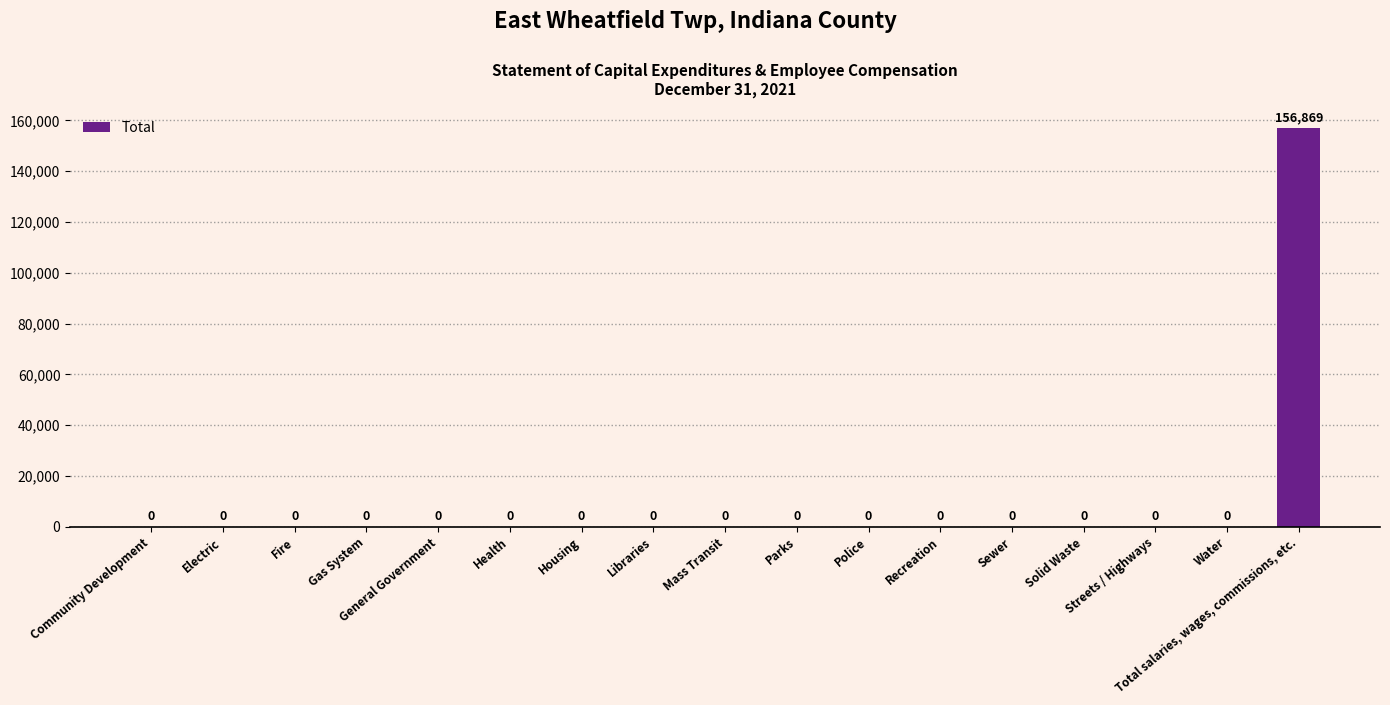

Reading right to left, extract all data points from this chart.

Total salaries, wages, commissions, etc.=156869	Water=0	Streets / Highways=0	Solid Waste=0	Sewer=0	Recreation=0	Police=0	Parks=0	Mass Transit=0	Libraries=0	Housing=0	Health=0	General Government=0	Gas System=0	Fire=0	Electric=0	Community Development=0